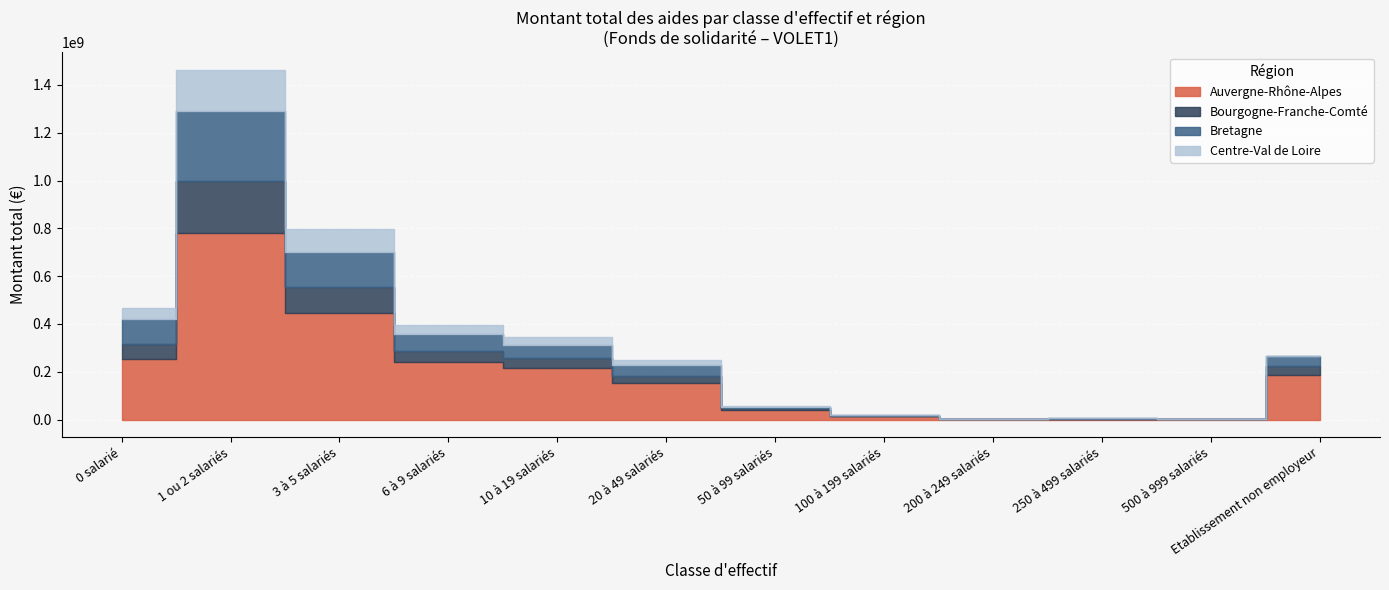

What is the sum of the Bretagne values at 0 salarié and 10 à 19 salariés?

159253285